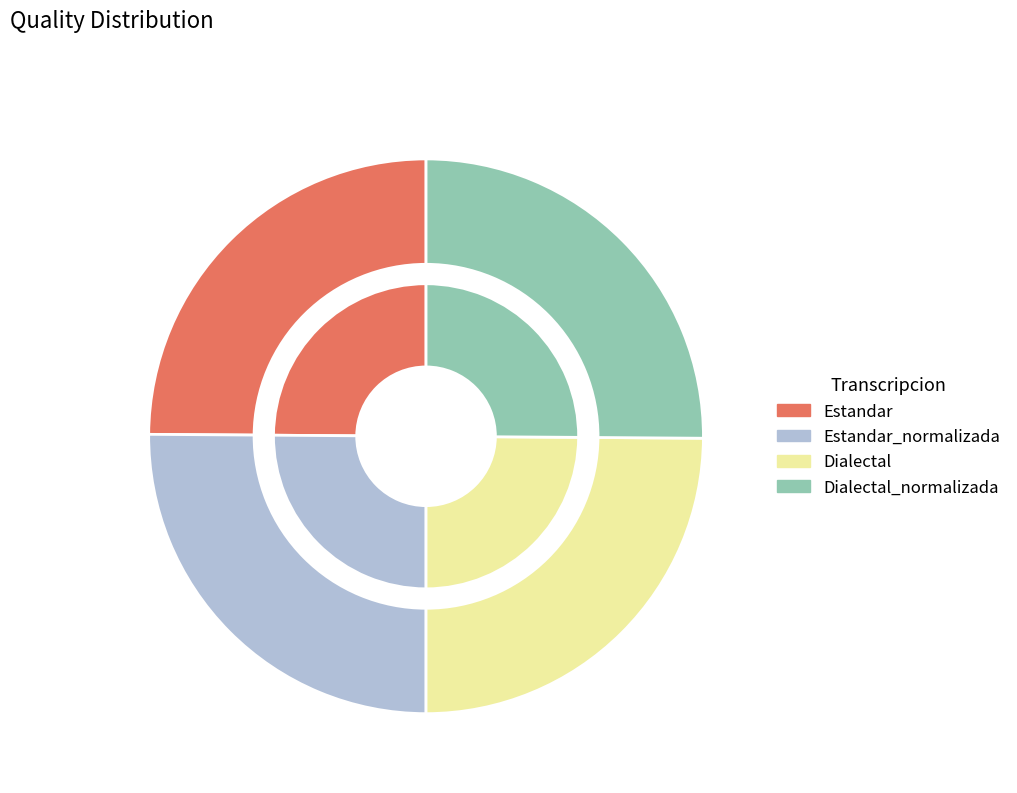

Between Estandar and Dialectal_normalizada, which is larger?

Dialectal_normalizada